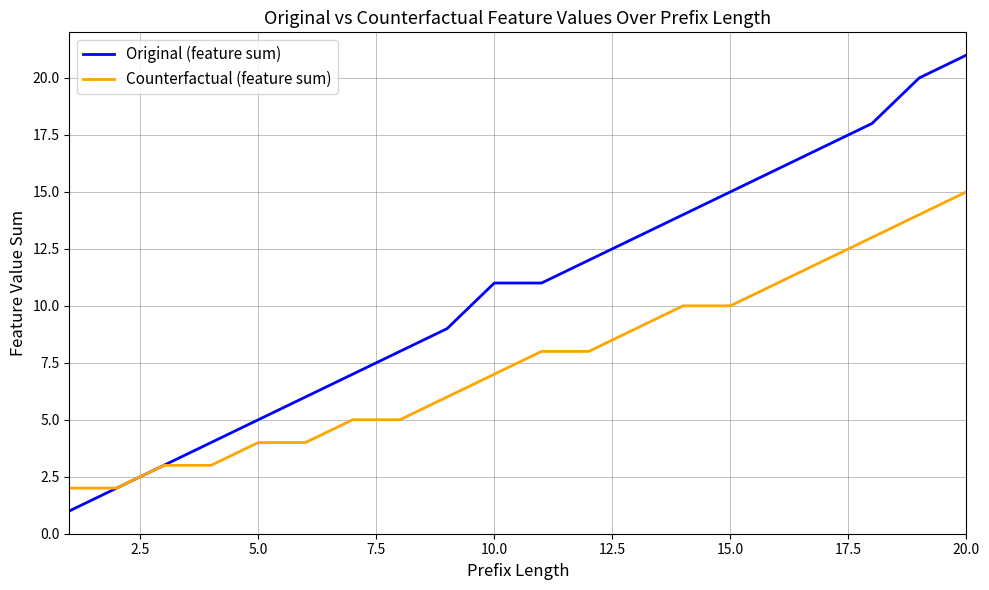

What is the maximum value shown in the chart?

21